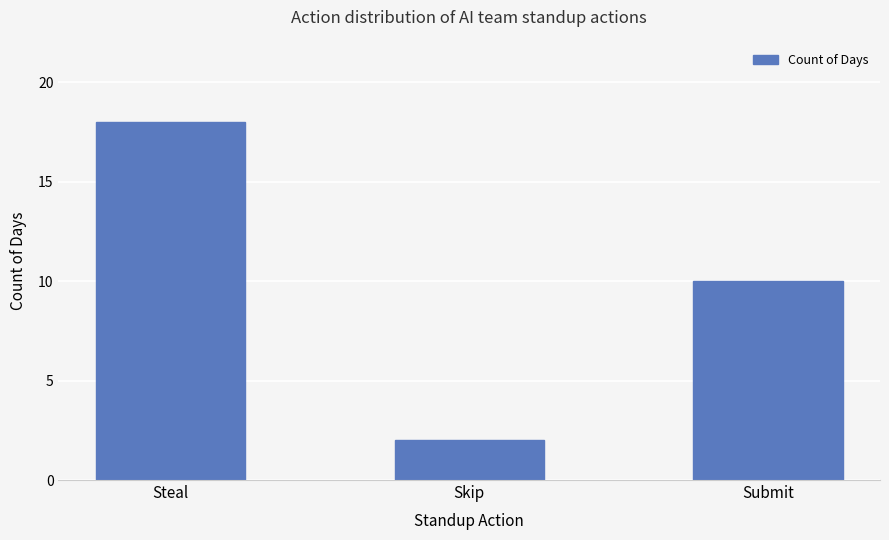

Is it true that the value at Skip is 2?

True